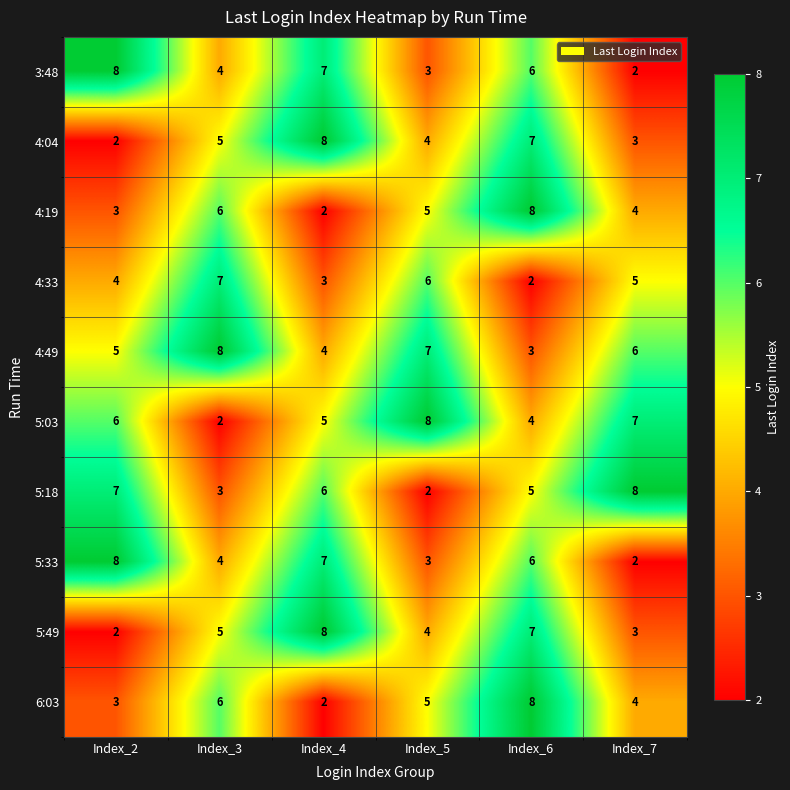

What is the difference between the maximum and minimum values in the 5:33 series?

6